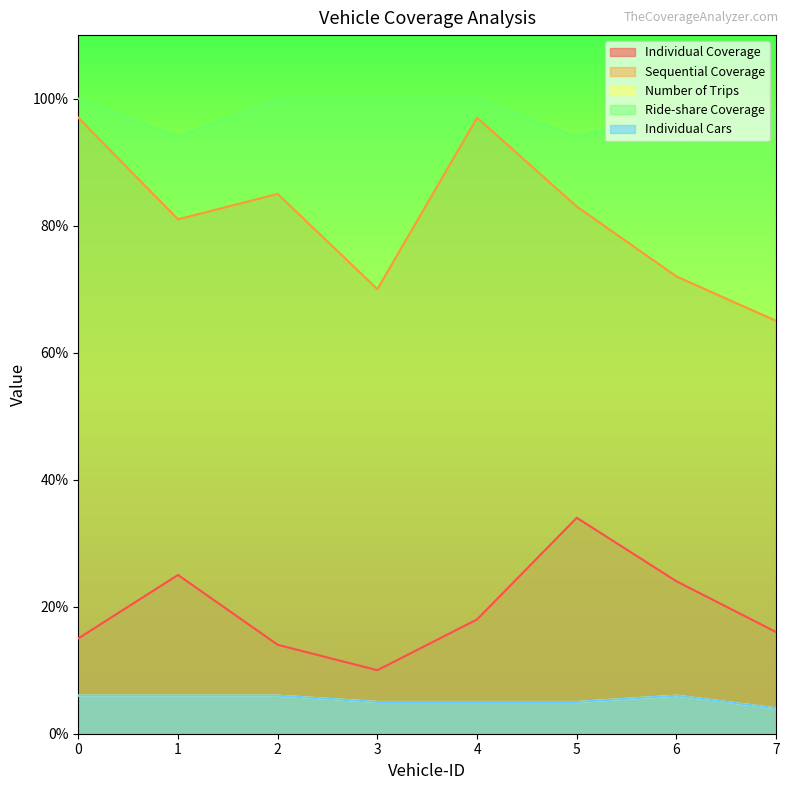

True or false: Individual Coverage and Individual Cars cross at least once.

False